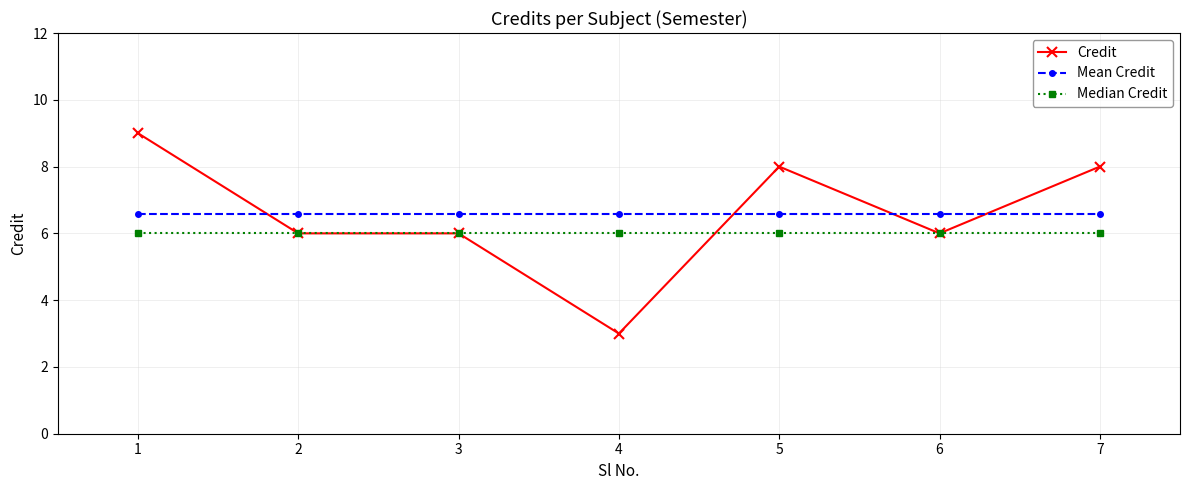

What is the value of the Mean Credit point at the 5th from the left?

6.6